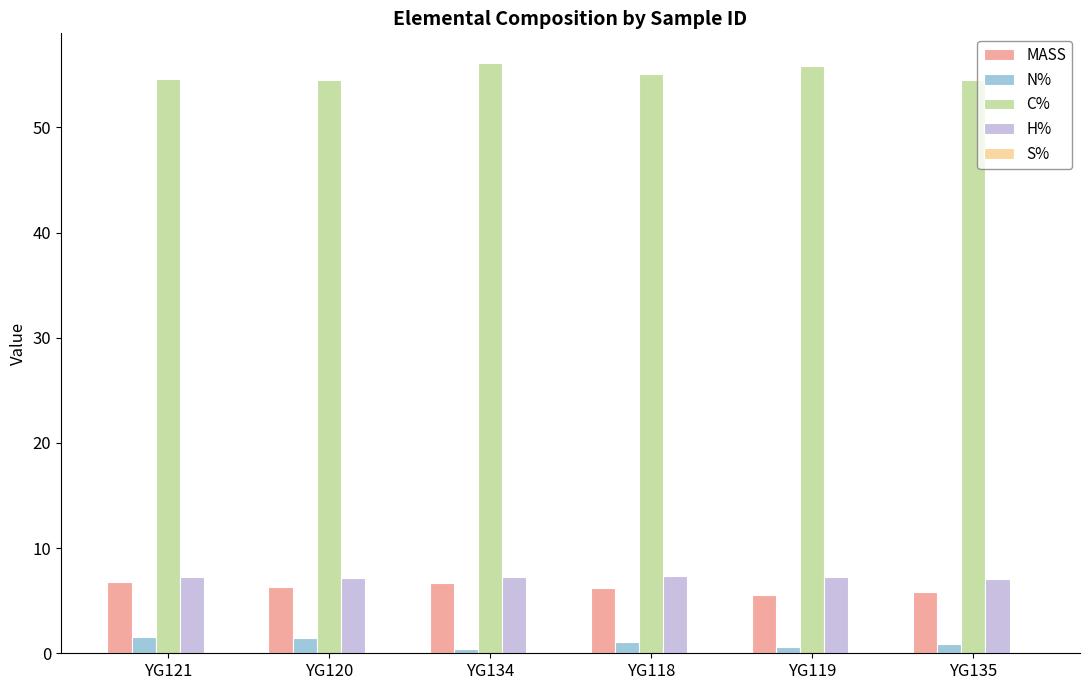

Is it true that C% equals 78.6 at YG121?

False